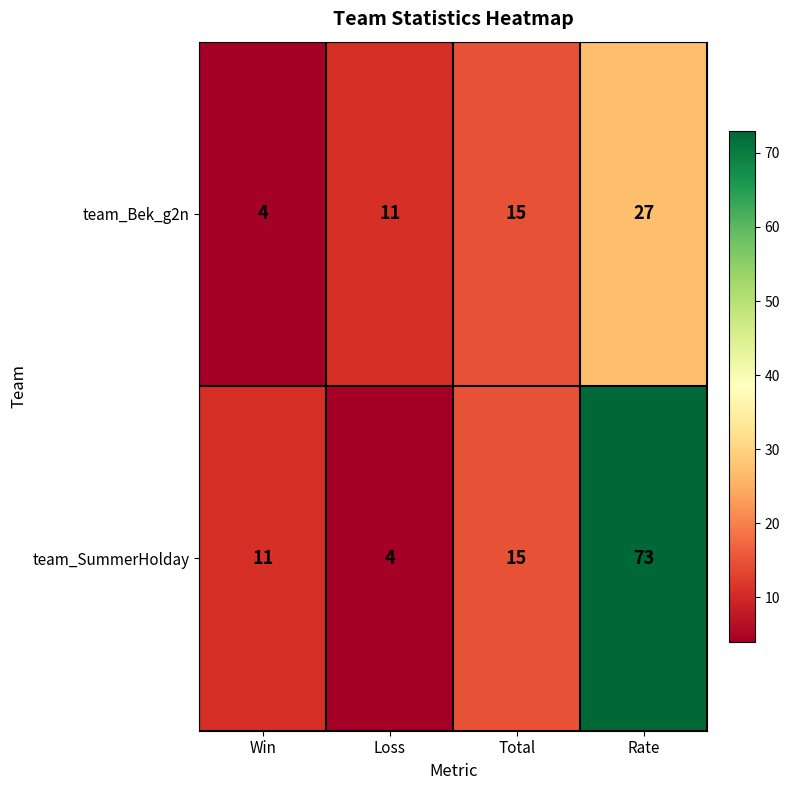

How many data points in team_Bek_g2n are less than 15?

2